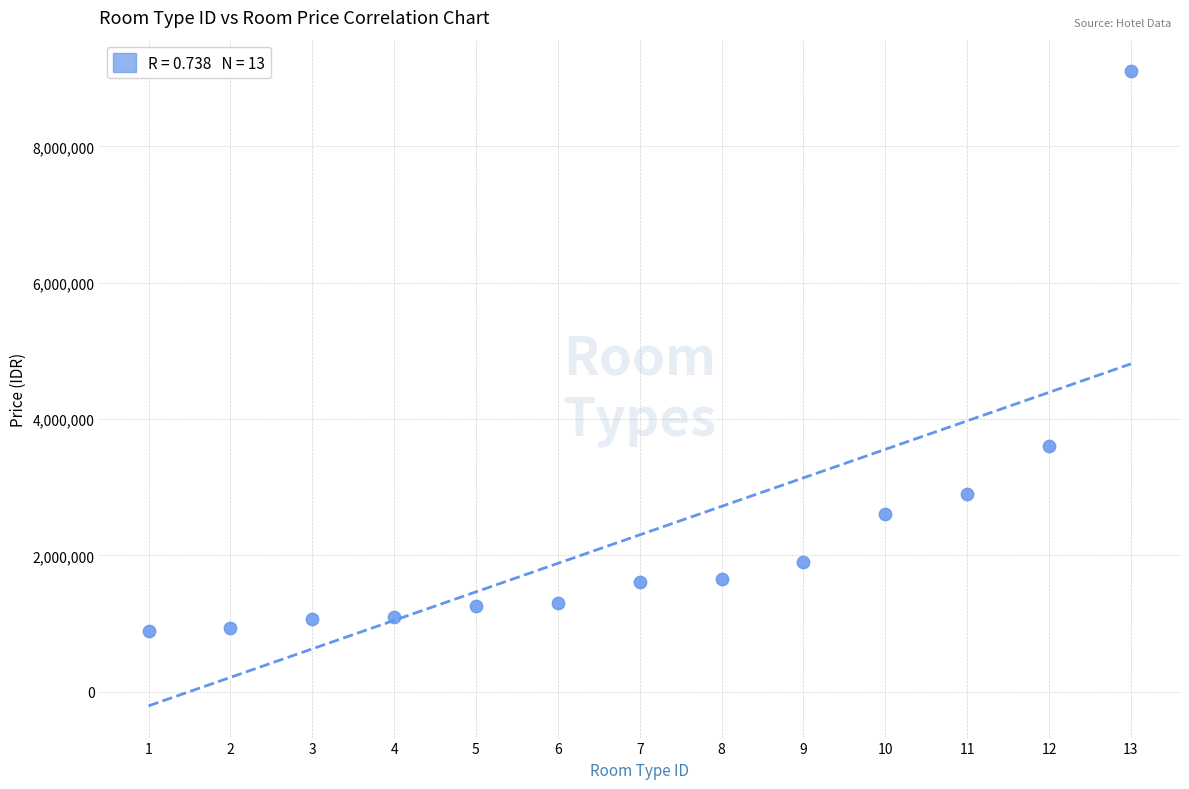

What is the range of Y values (max minus min)?

8210000